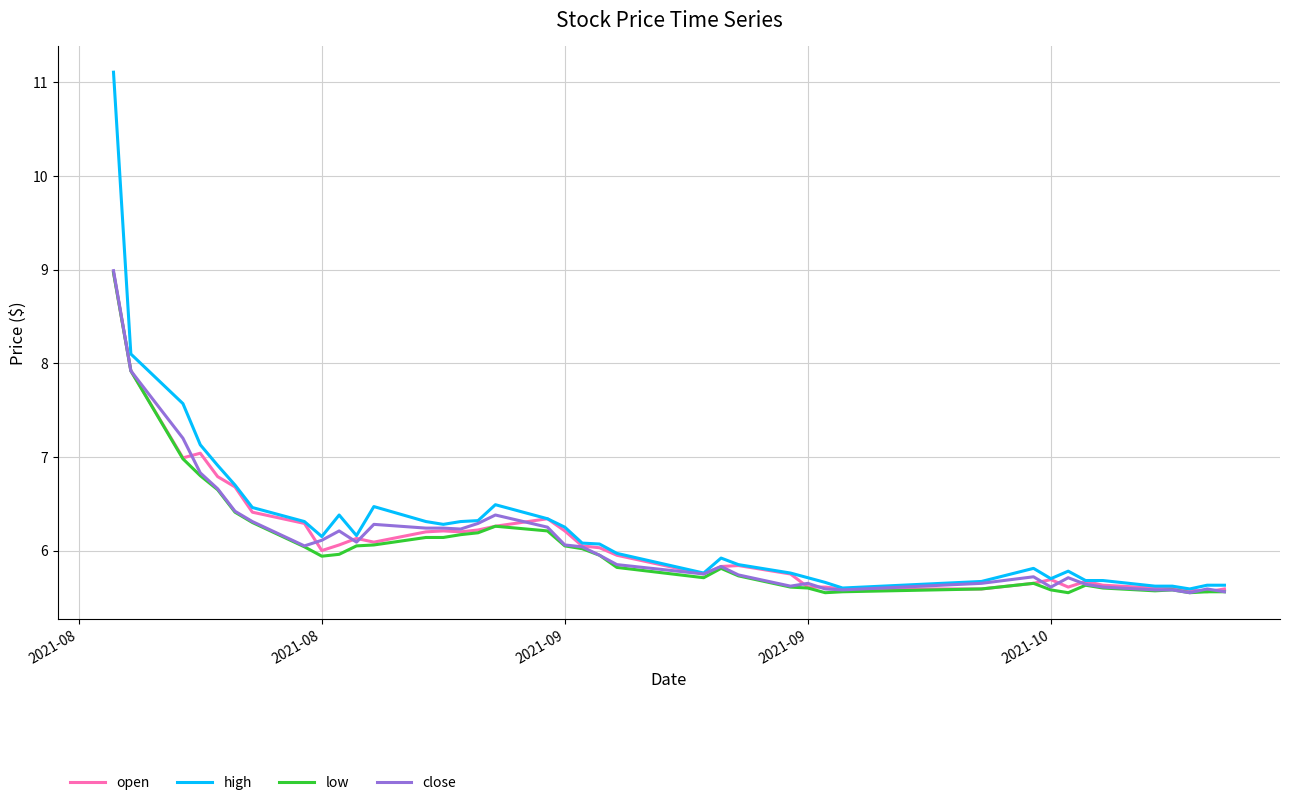

Which series has the largest range (max minus min)?

high